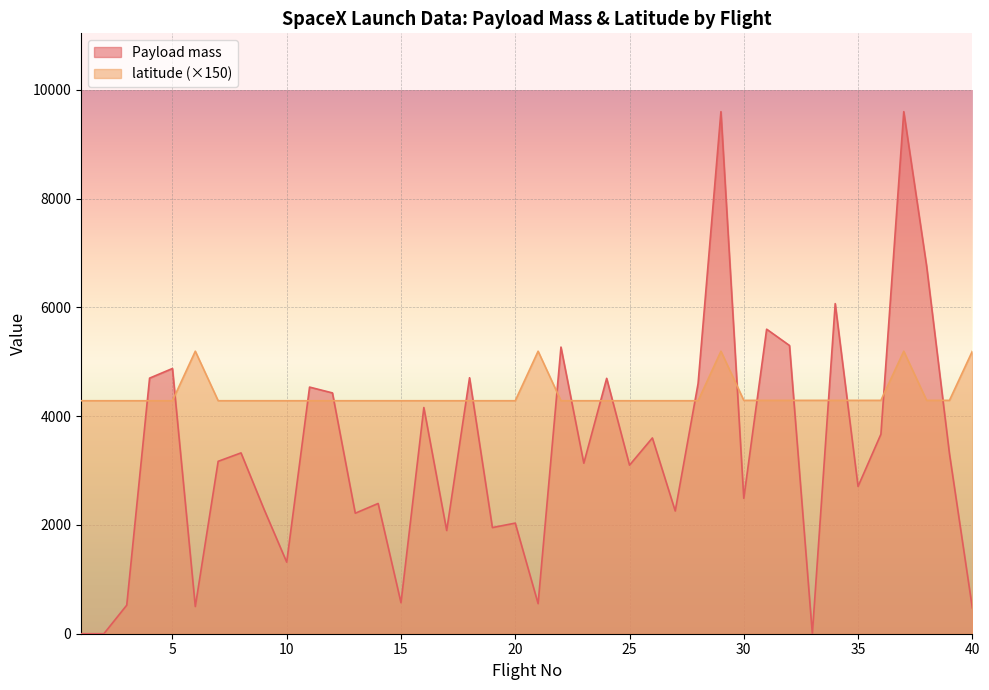

Between 12 and 4, which is larger?

4